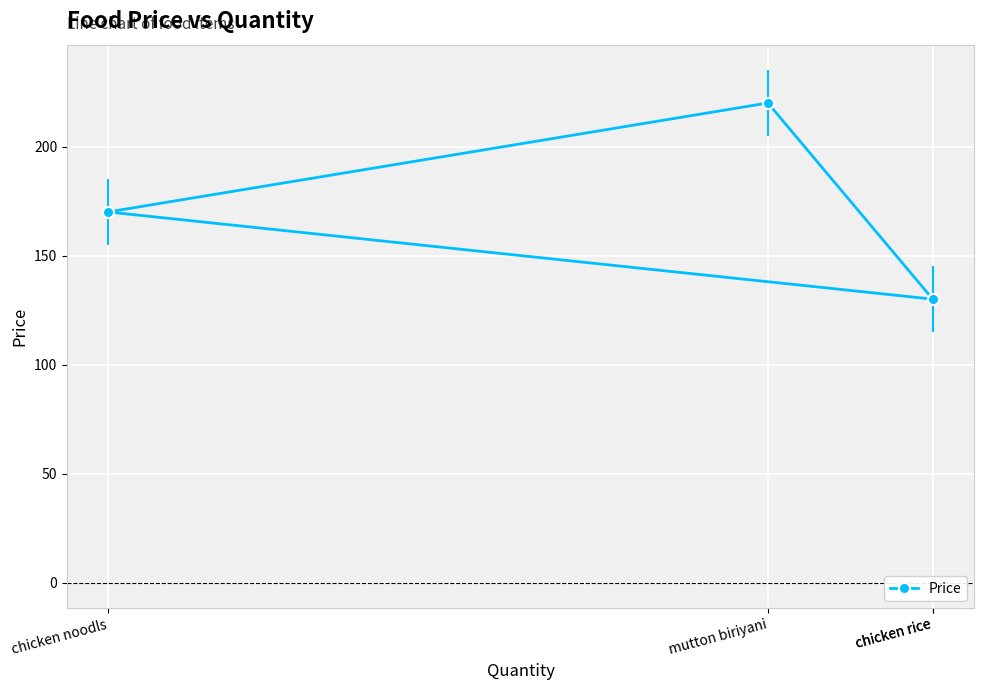

Rank the categories by value from lowest to highest.

chicken rice, chicken rice, chicken noodls, mutton biriyani